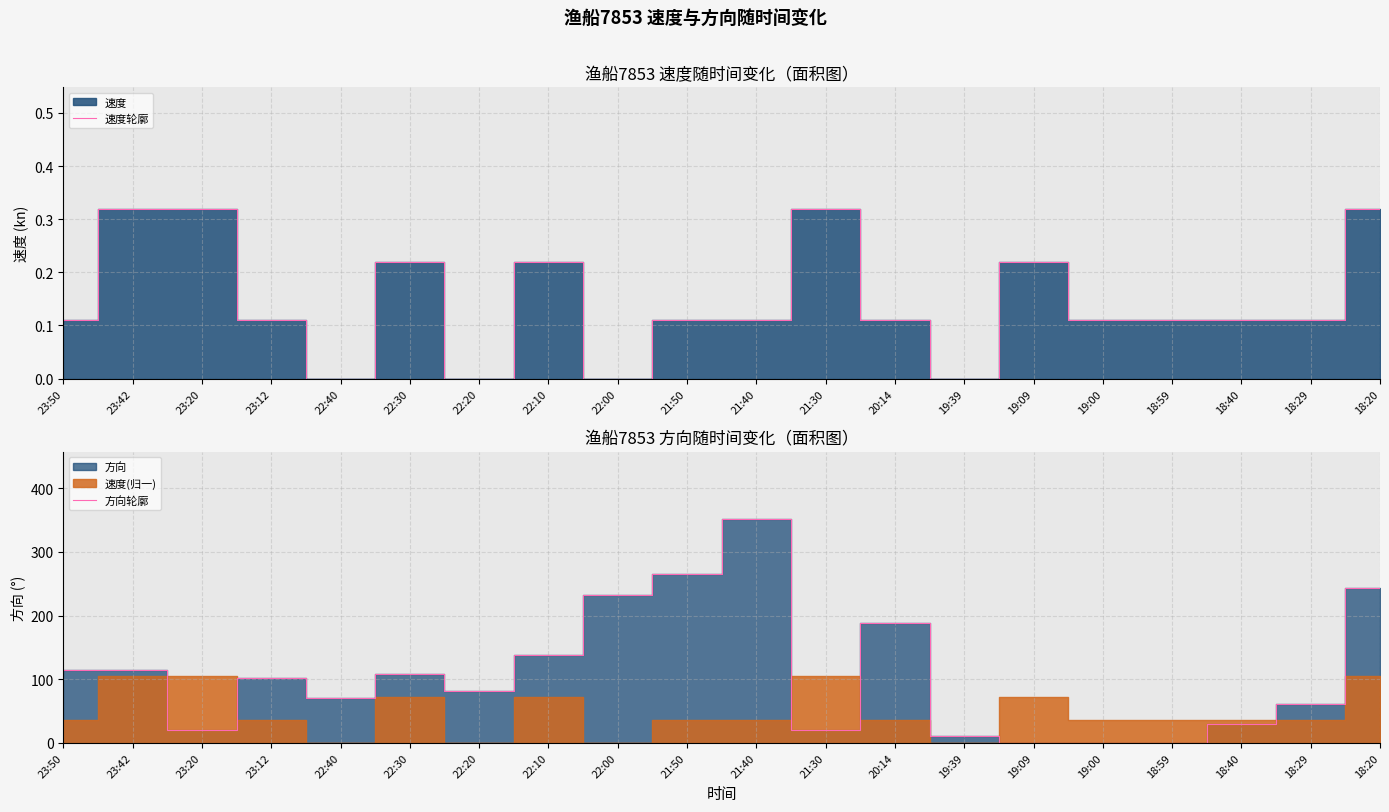

What is the value of the 方向轮廓 point at the 7th from the left?

81.0